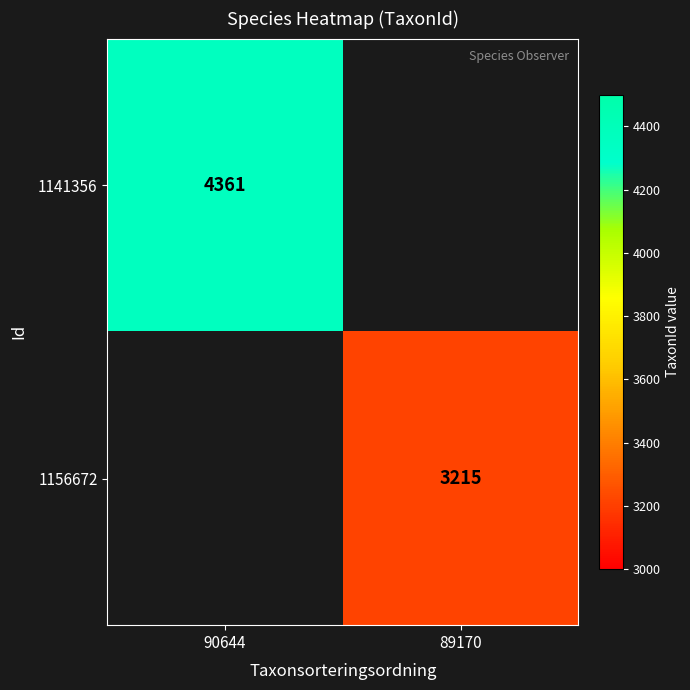

Is the value of 1156672 at 89170 greater than the value of 1141356 at 90644?

No